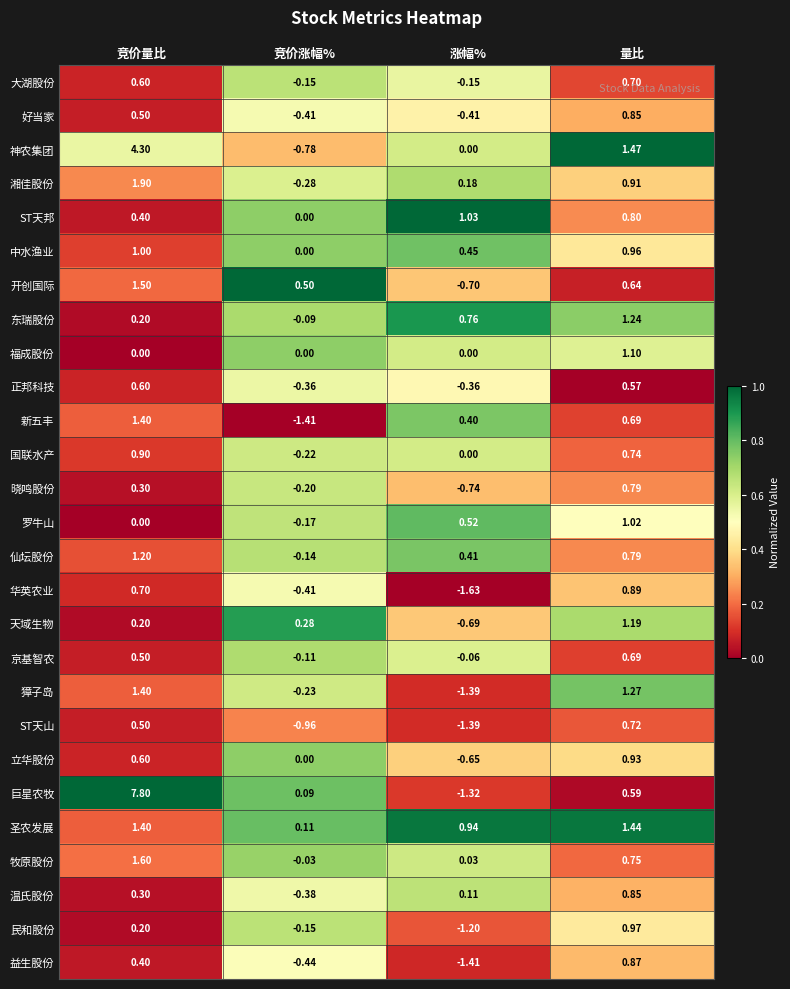

Where does the 獐子岛 series first go above 1?

竞价量比